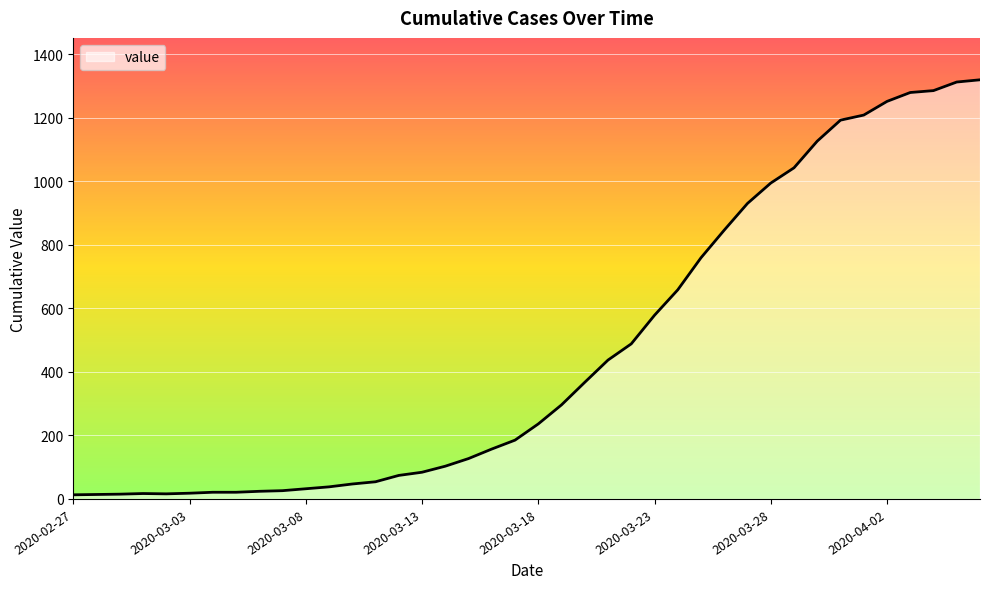

What is the difference between the maximum and minimum values?

1306